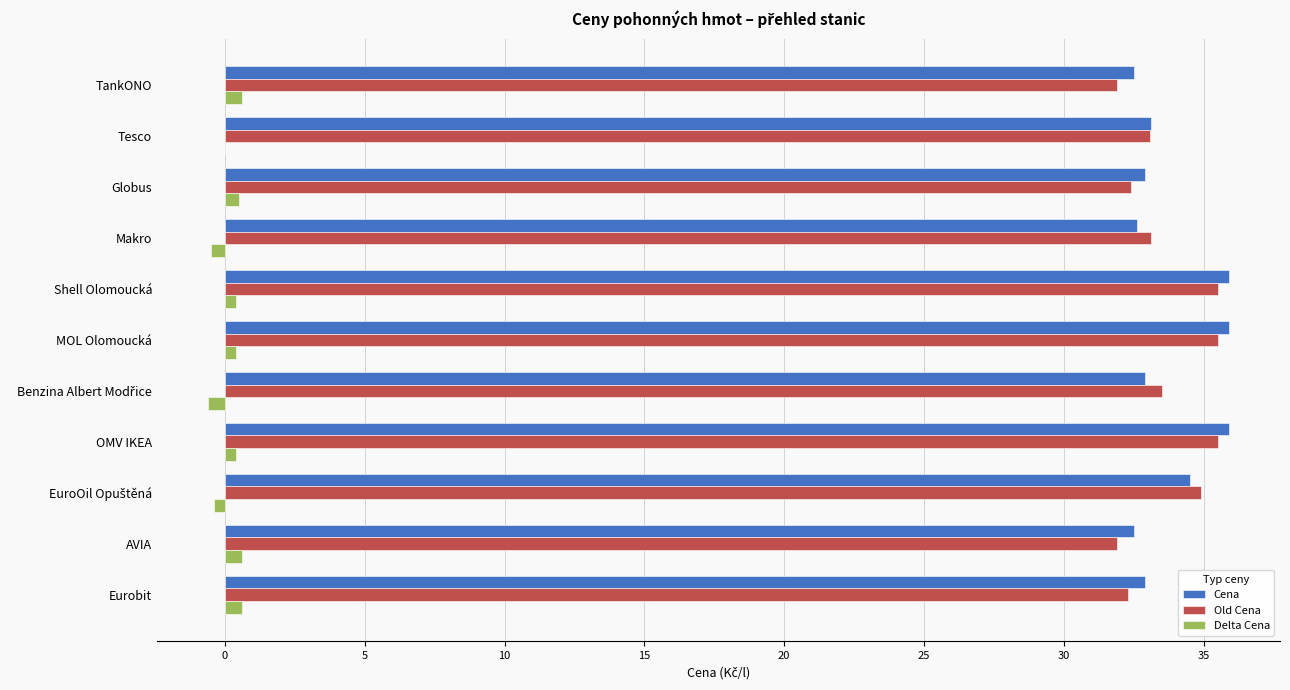

True or false: Cena has a value of 33.1 at Tesco.

True